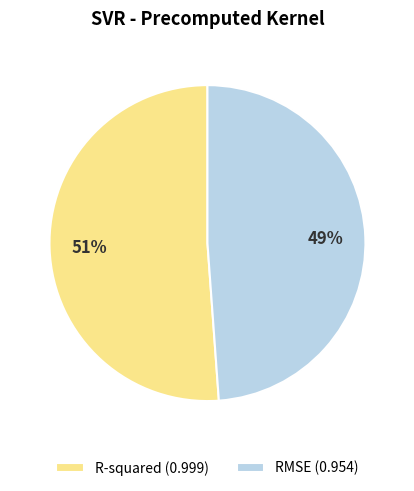

Is RMSE the majority of the pie?

No